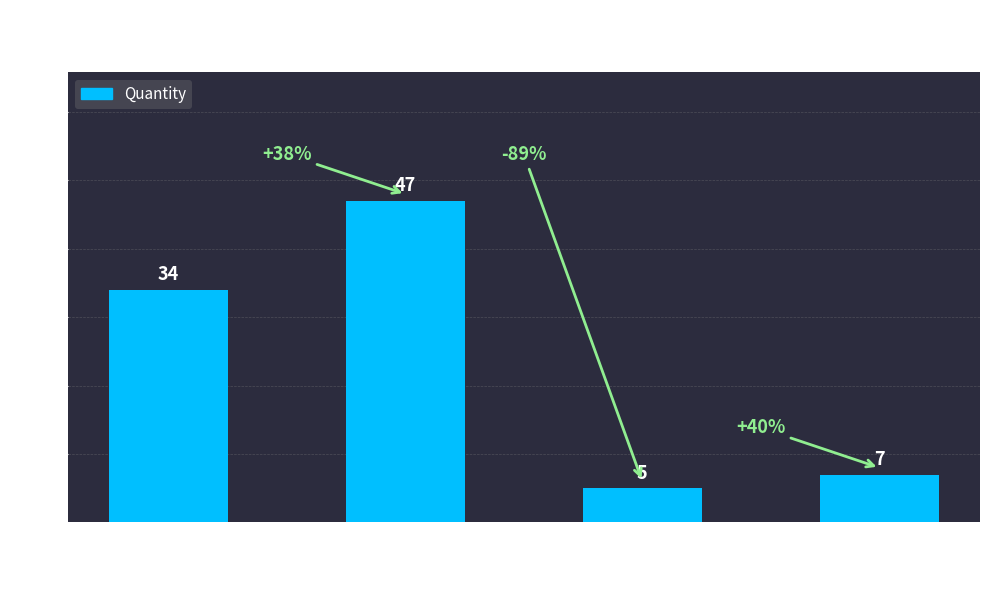

What is the label of the 3rd bar from the right?

Reel